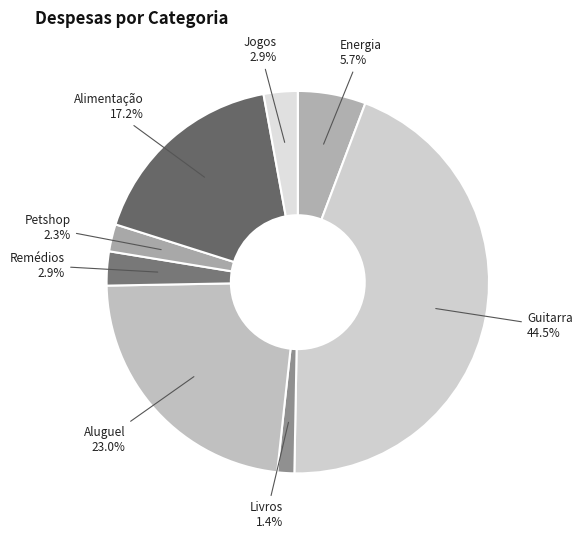

To the nearest percent, what is the difference between the largest and smallest slice percentages?

43%